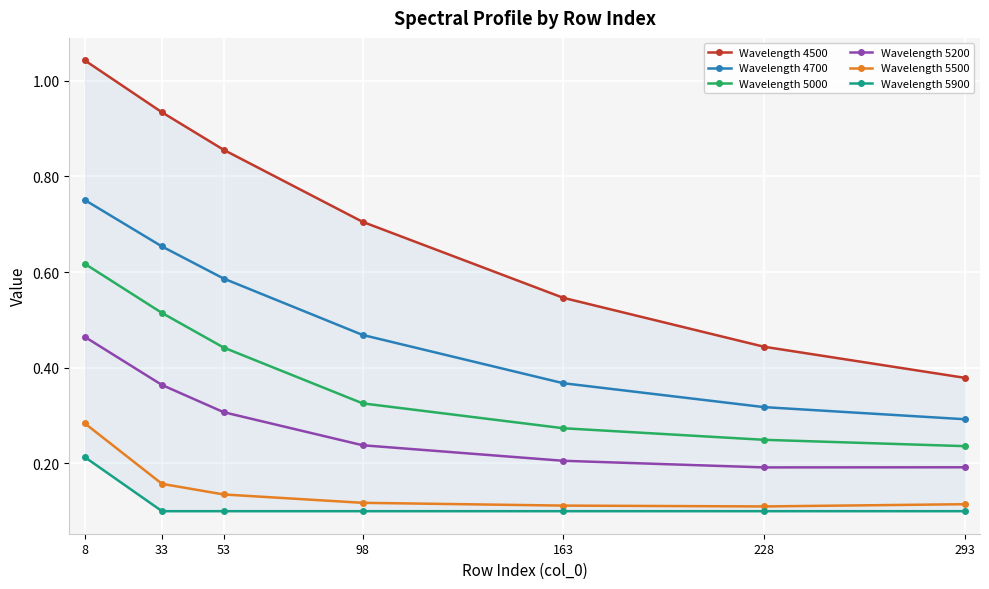

Which series has the largest total across all categories?

Wavelength 4500